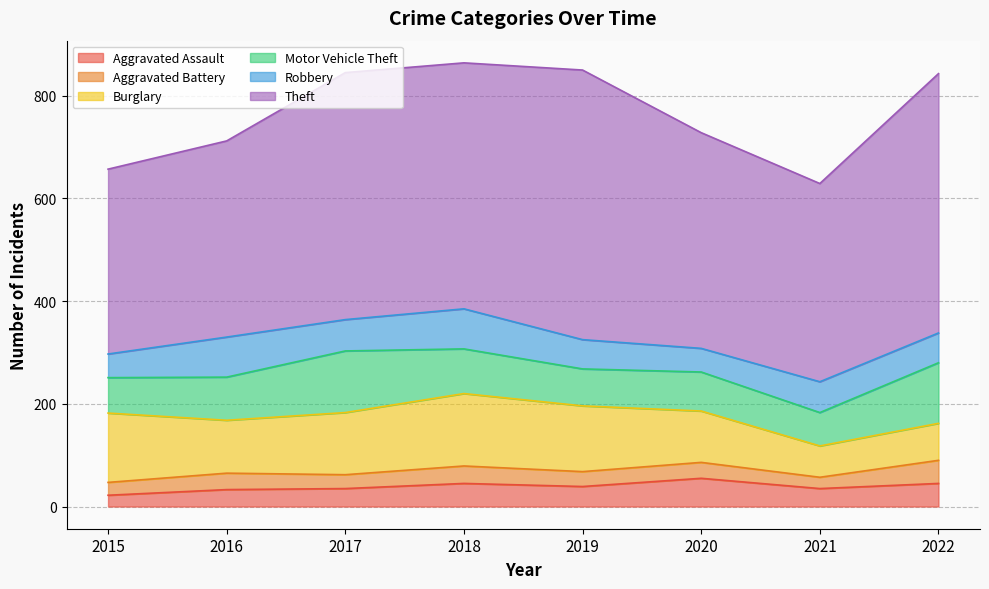

What are all the series names shown in the legend?

Aggravated Assault, Aggravated Battery, Burglary, Motor Vehicle Theft, Robbery, Theft